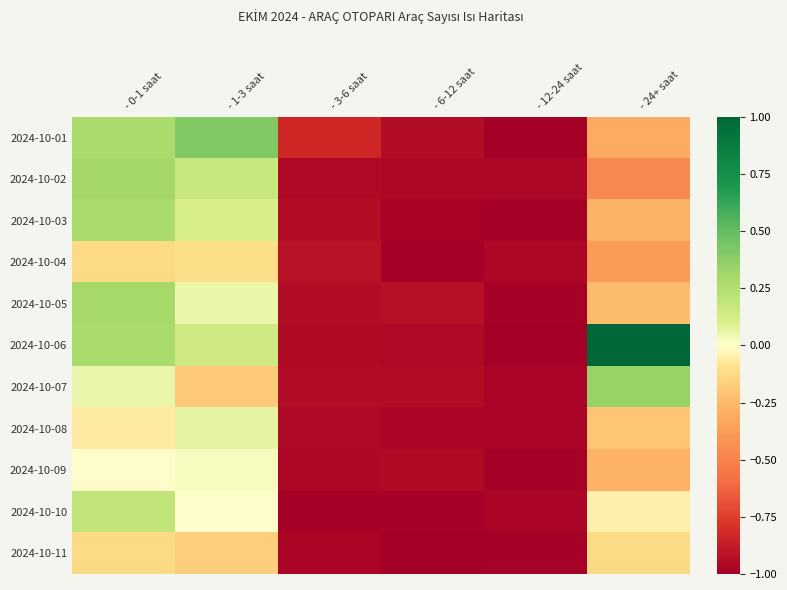

At how many categories does at least one series exceed 0?

3